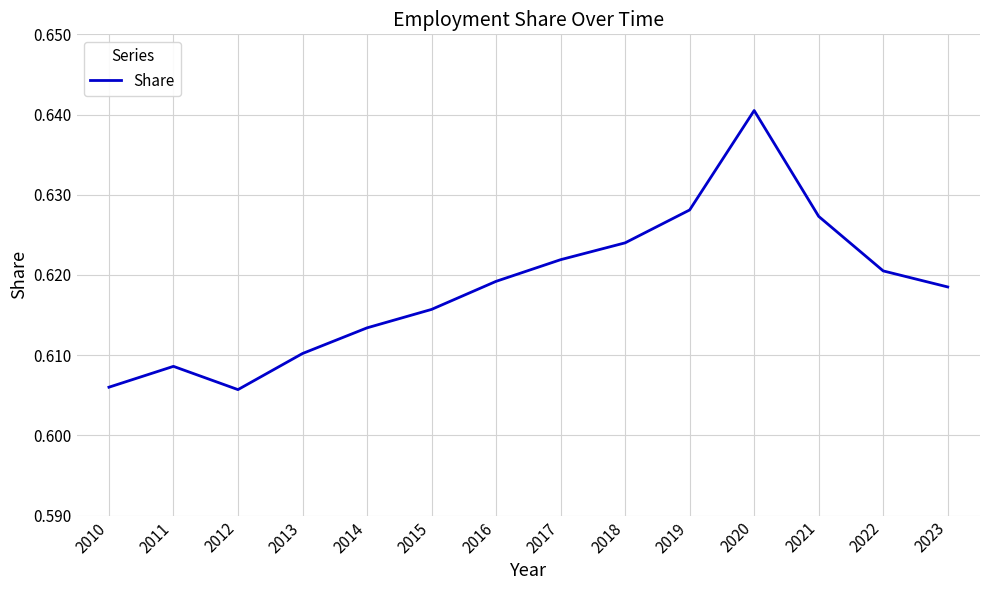

What is the sum of the values at 2018 and 2015?

1.2